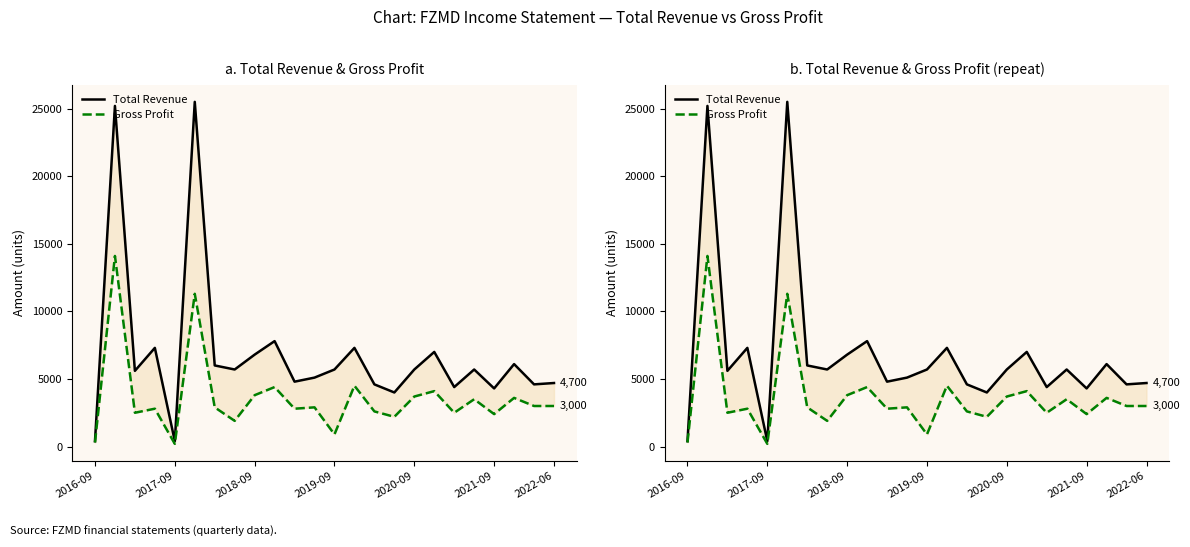

Reading left to right, list all the values displayed in this chart.

Total Revenue: 400	25200	5600	7300	400	25500	6000	5700	6800	7800	4800	5100	5700	7300	4600	4000	5700	7000	4400	5700	4300	6100	4600	4700
Gross Profit: 300	14100	2500	2800	200	11300	2900	1900	3800	4400	2800	2900	900	4500	2600	2200	3700	4100	2500	3500	2400	3600	3000	3000